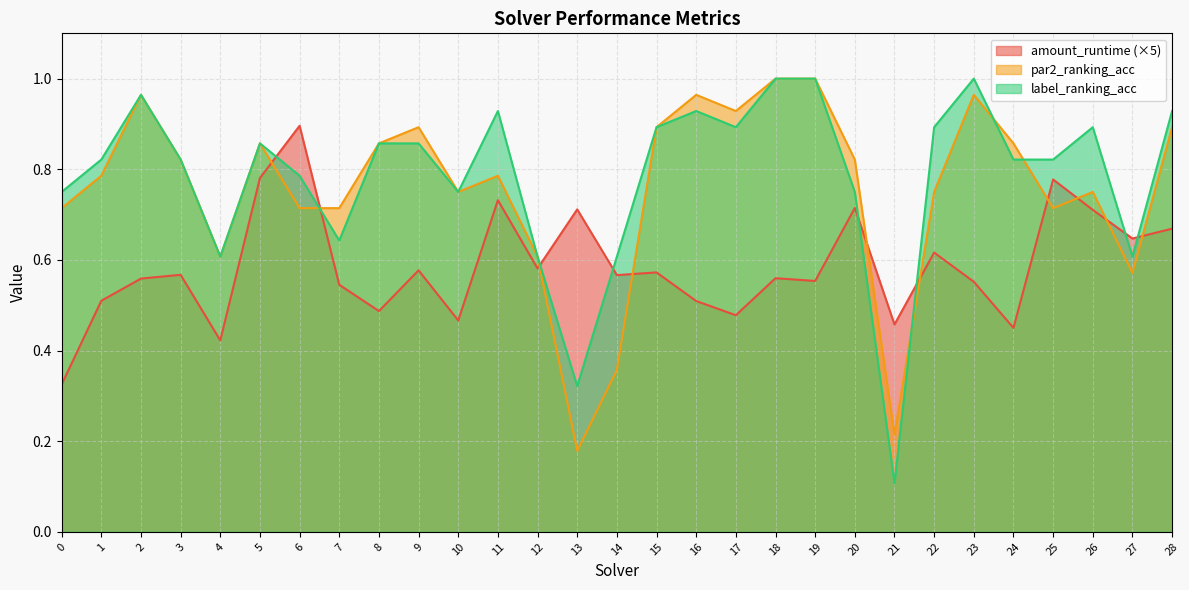

Which series ends up on top after the final intersection of par2_ranking_acc and label_ranking_acc?

label_ranking_acc